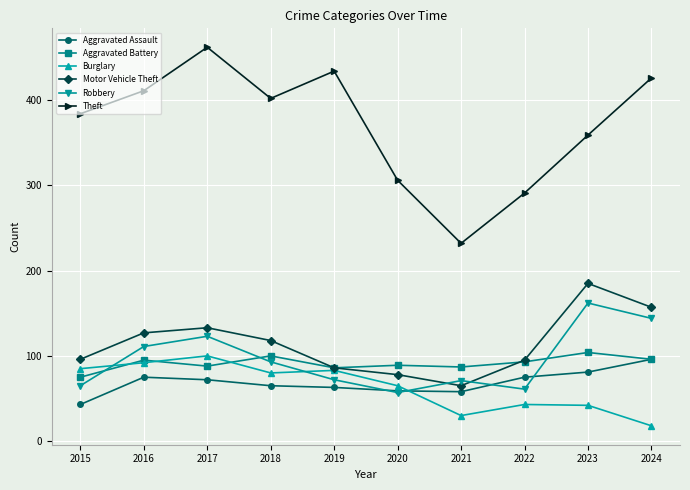

What is the value of the Robbery point at the 7th from the left?

71